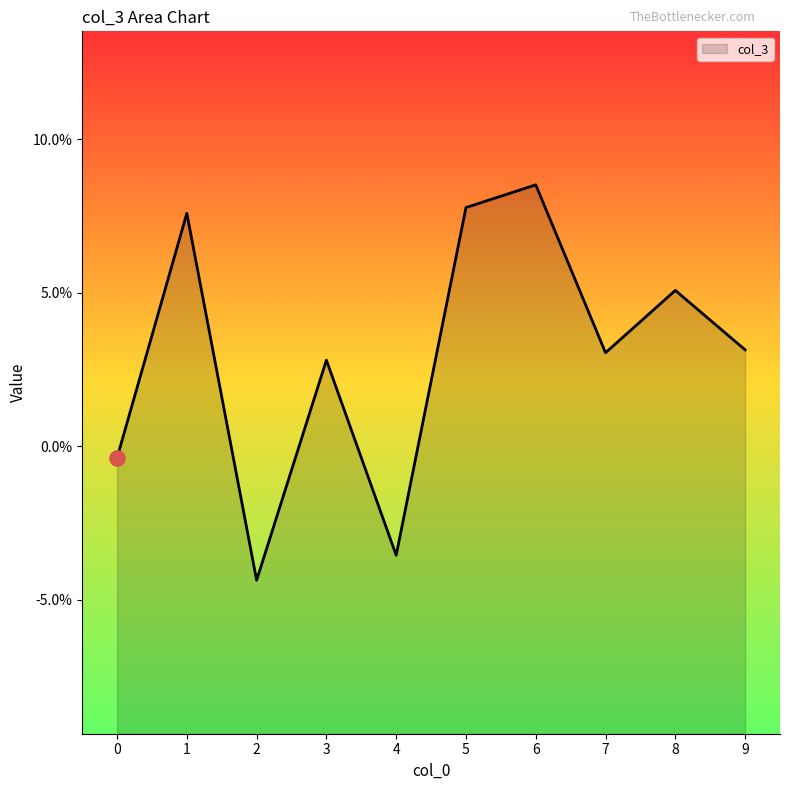

Which has a higher value, 3 or 0?

3